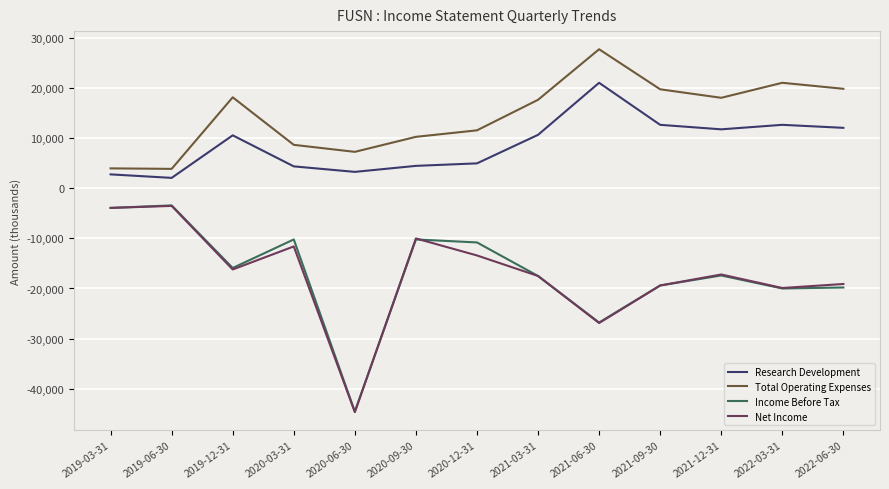

Does the chart display data point markers on the line(s)?

No